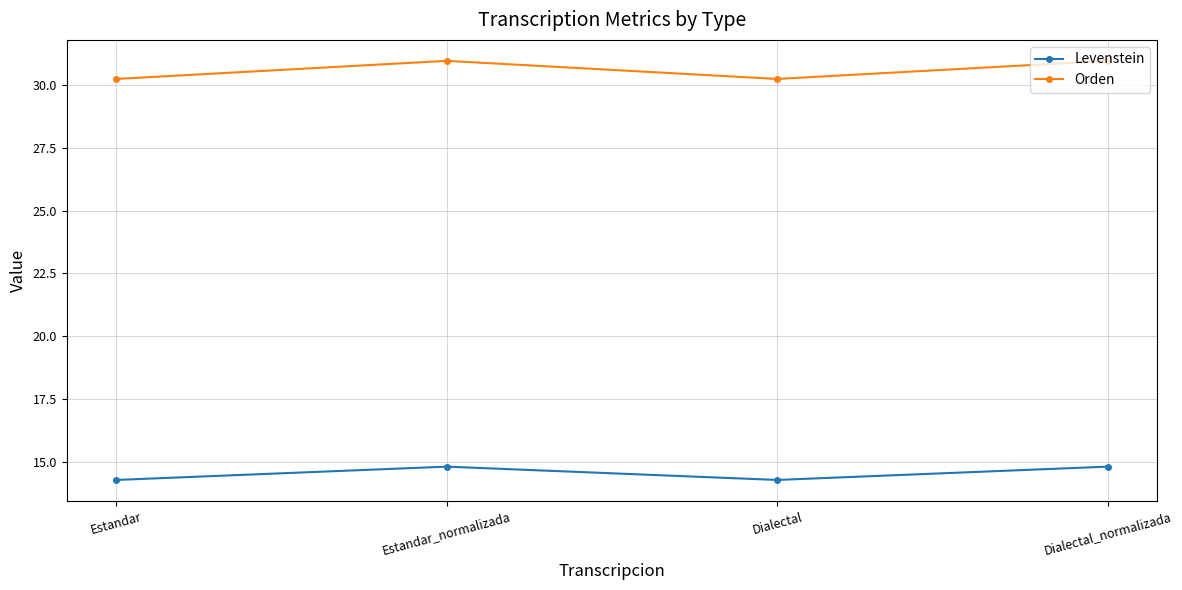

Which series has the largest total across all categories?

Orden